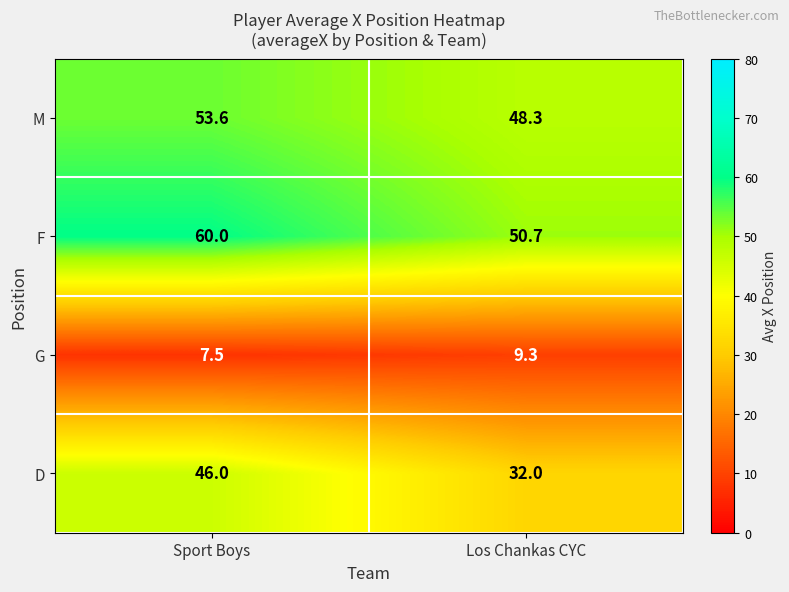

Reading left to right, list all the values displayed in this chart.

M: 53.6	48.3
F: 60.0	50.7
G: 7.5	9.3
D: 46.0	32.0